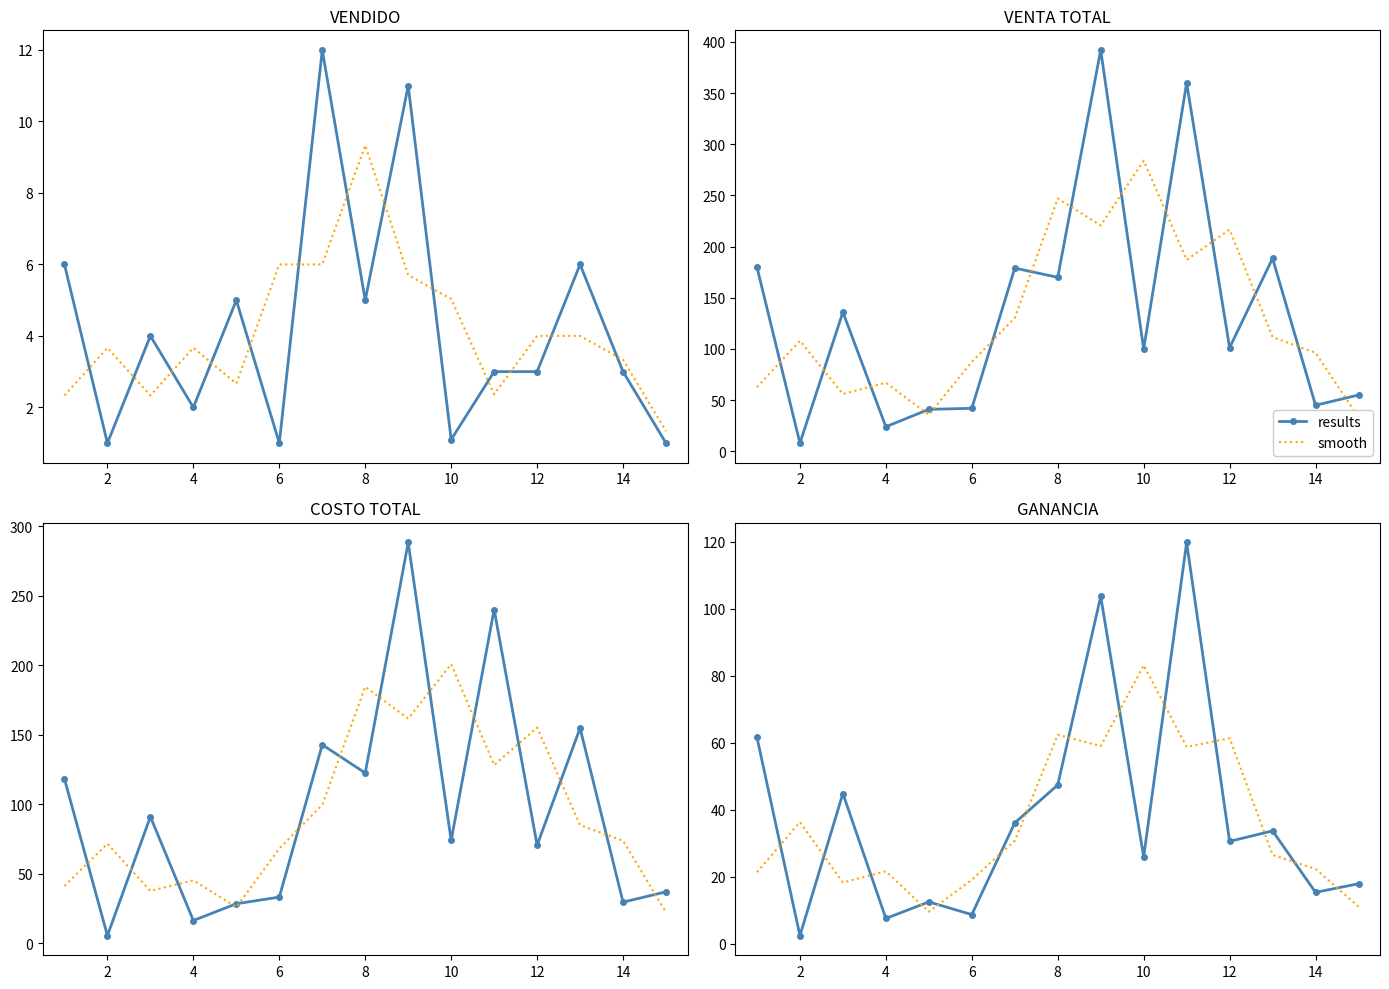

The value of smooth at 14 is 5.5. True or false?

False